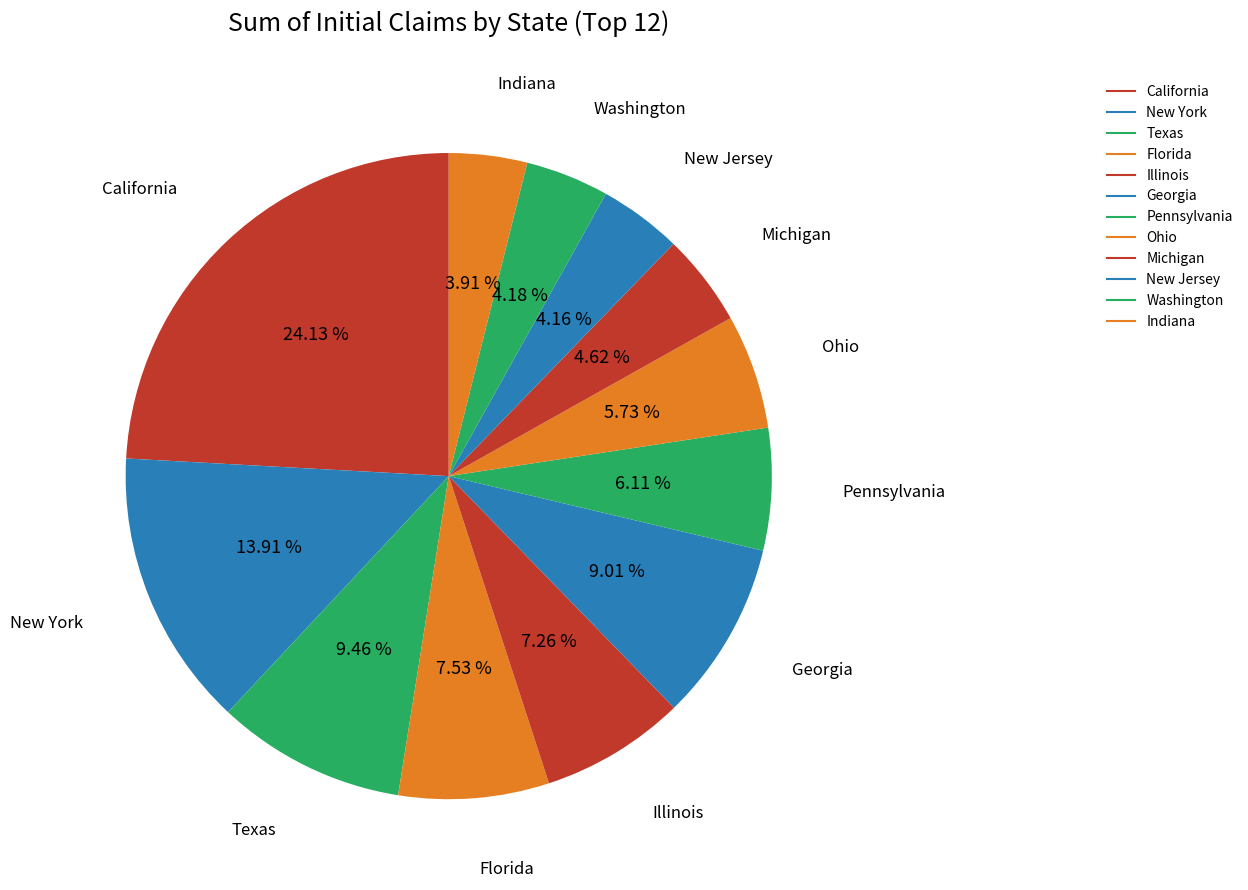

True or false: New Jersey accounts for 4% of the total.

True